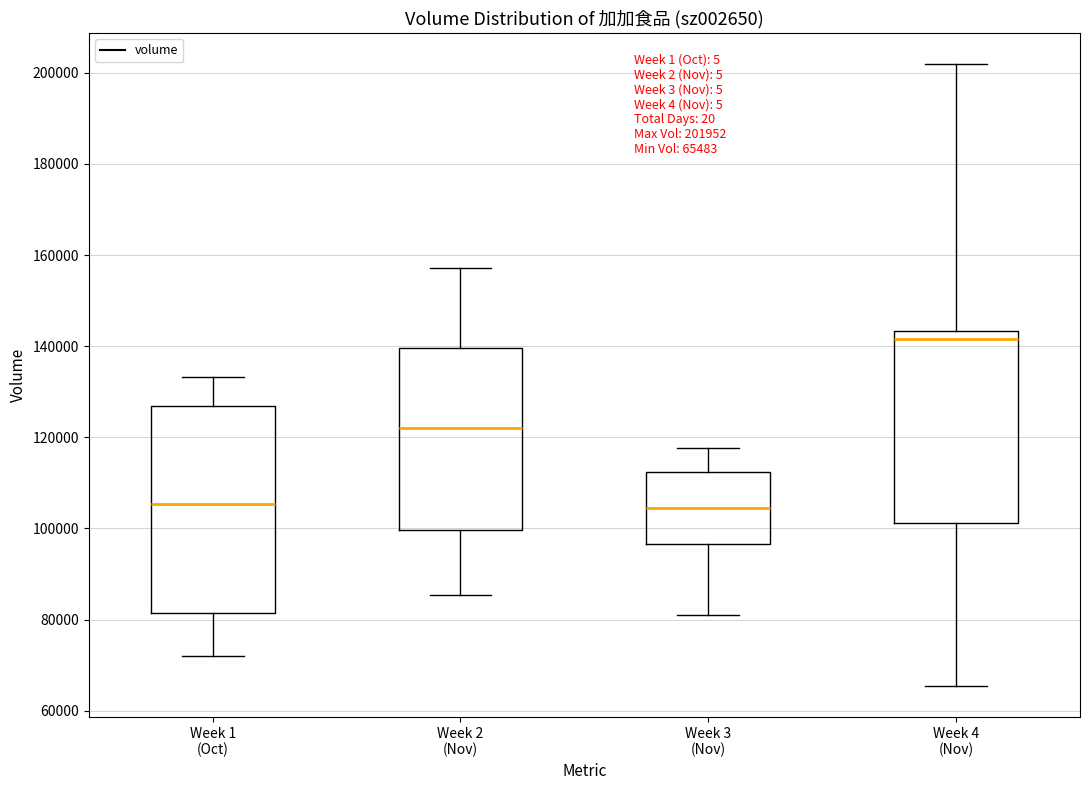

Comparing the boxes themselves (not the whiskers), which one is the tallest?

Week 1 (Oct)